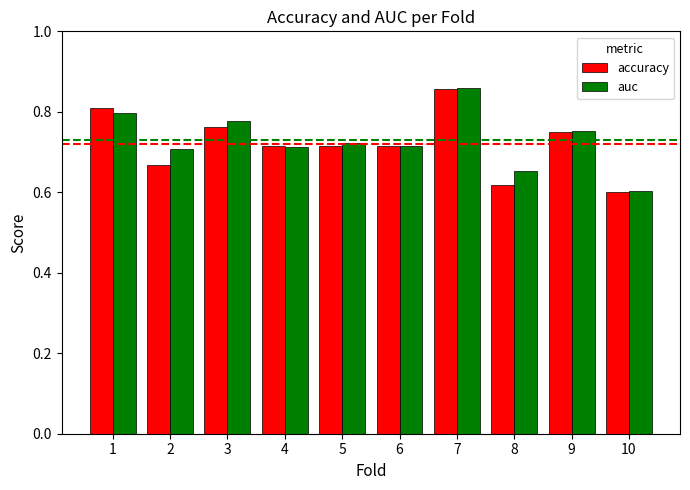

Is the value of accuracy at 4 greater than the value of auc at 7?

No